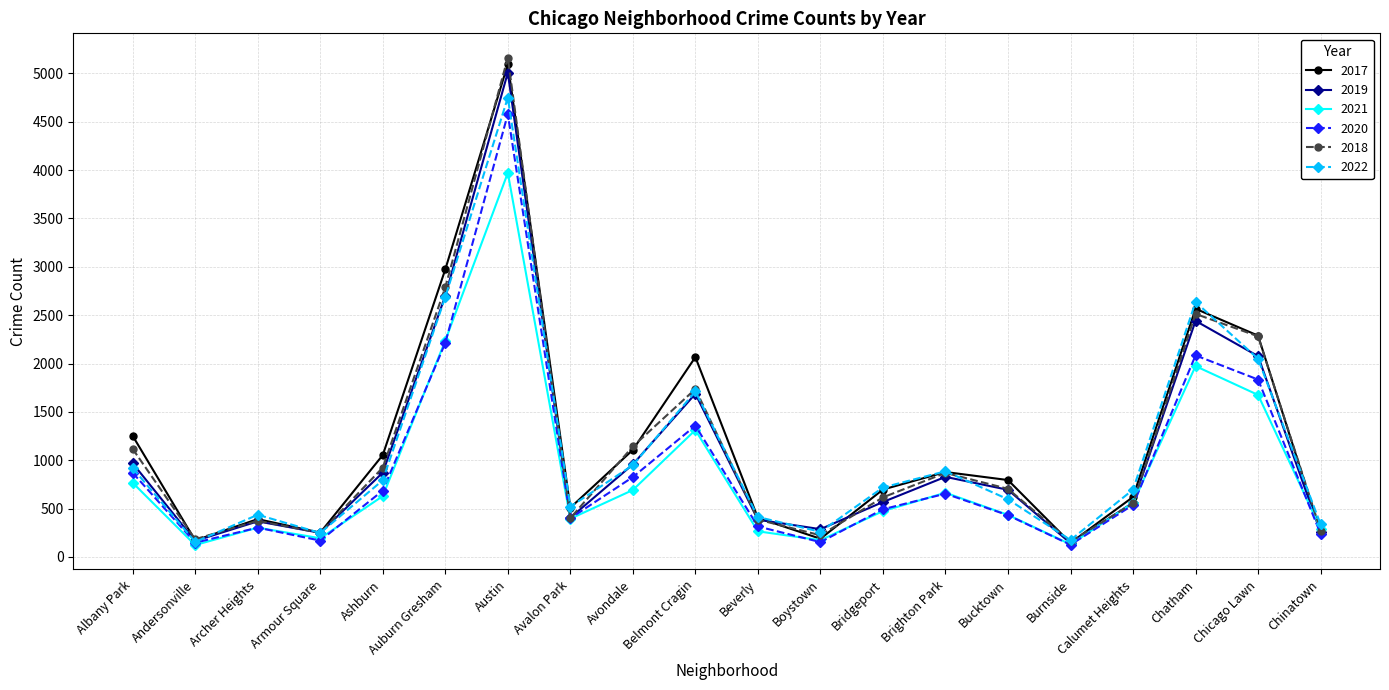

The 2022 series shows 949 at Avondale. True or false?

True